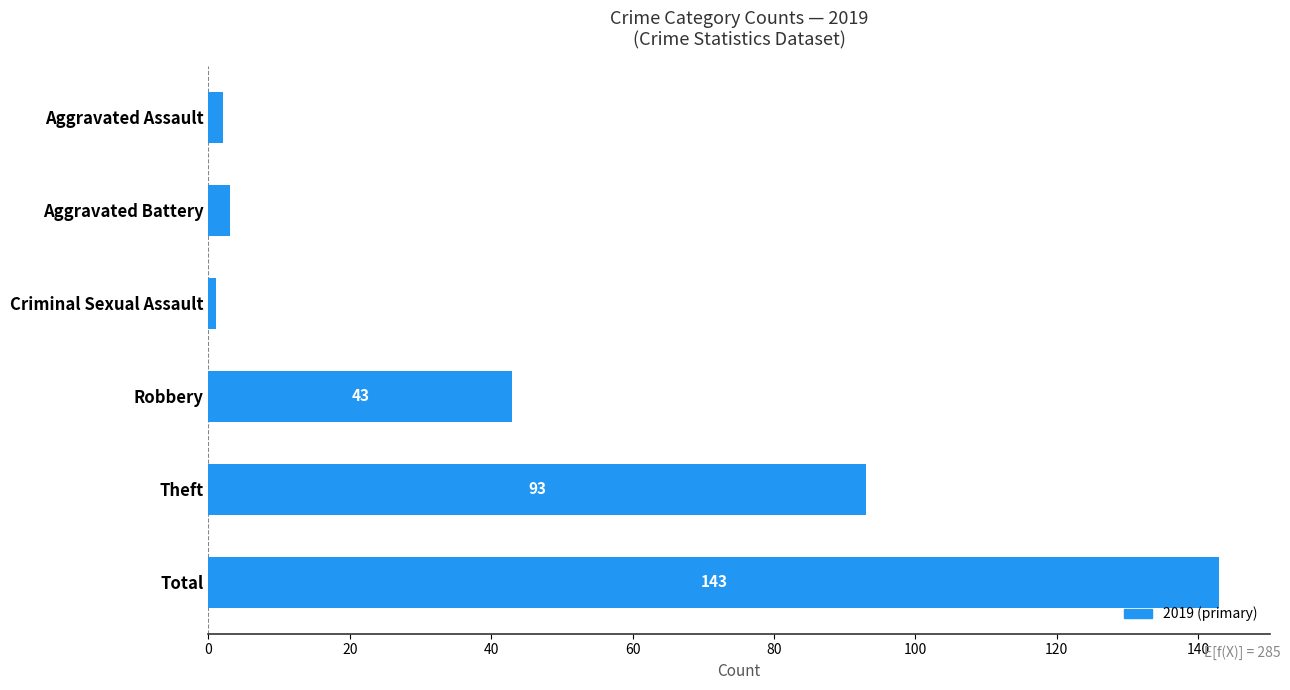

What is the change in value from Robbery to Theft?

+50